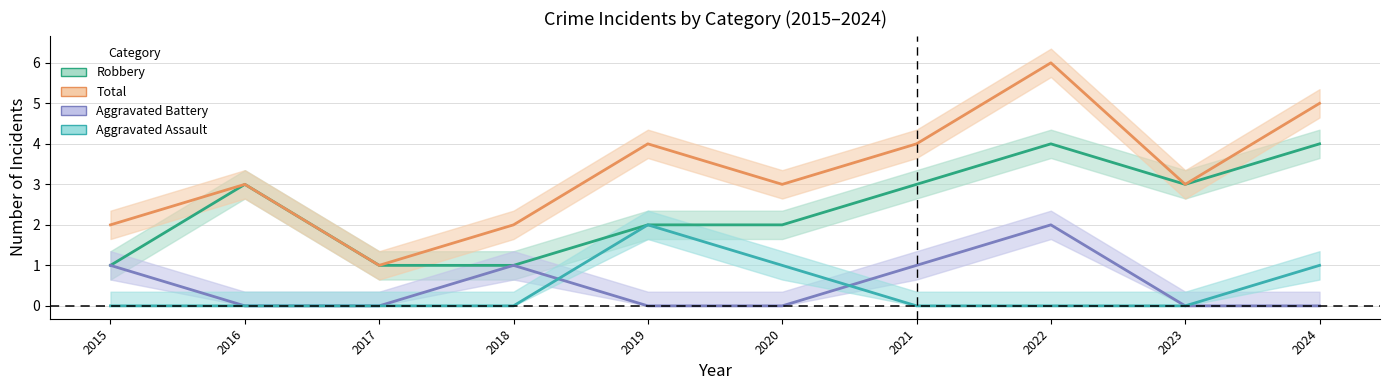

How many values in Aggravated Battery are above zero?

4